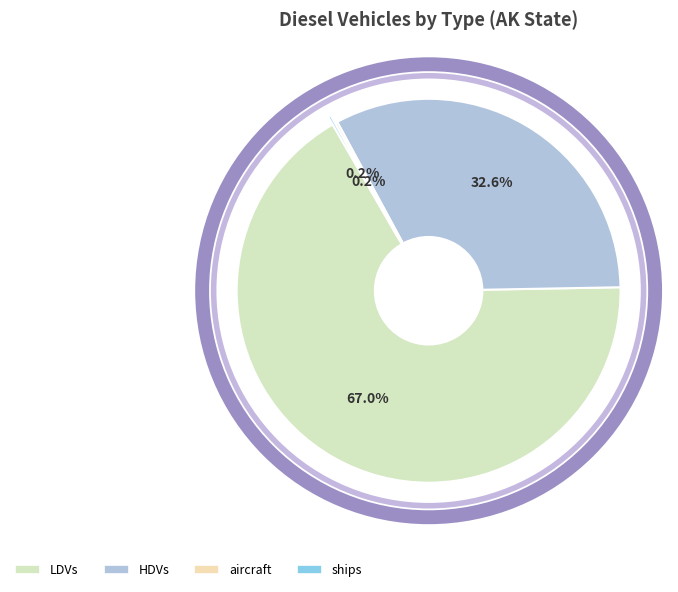

What portion of the pie excludes HDVs?

67.4%